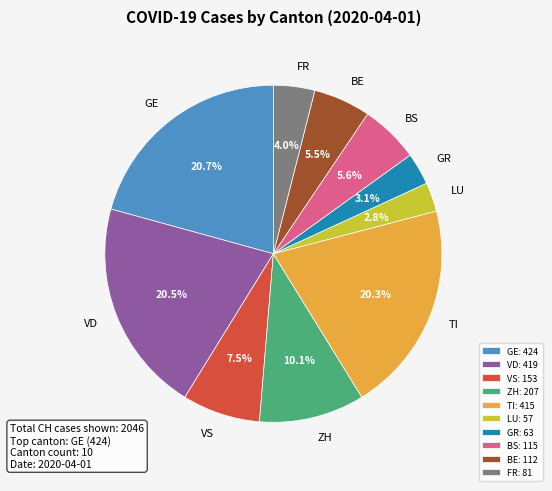

Combined, do GE and LU account for over 50%?

No